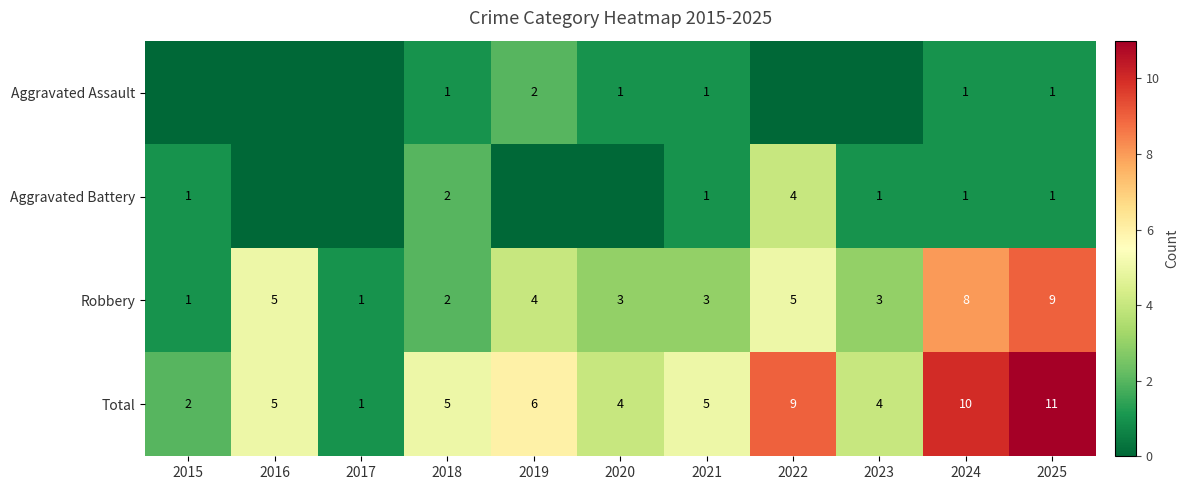

What is the sum of all Total values?

62